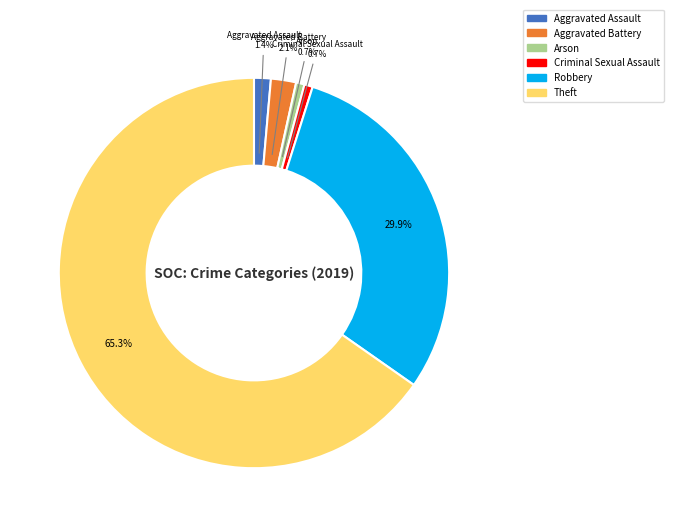

Is there a majority slice in this chart?

Yes